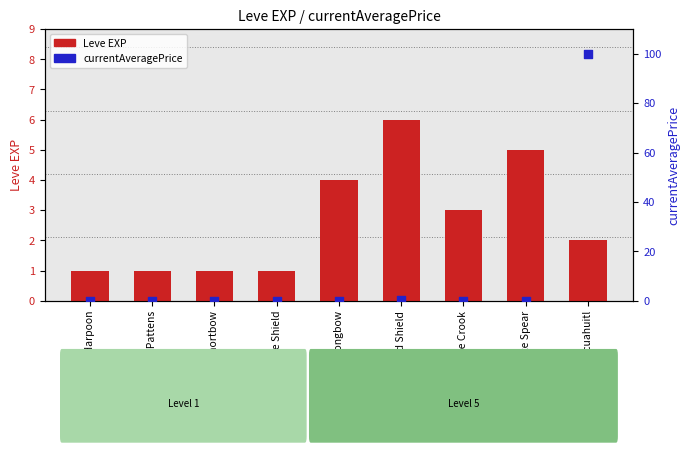

Which series contains the lowest Y value?

currentAveragePrice